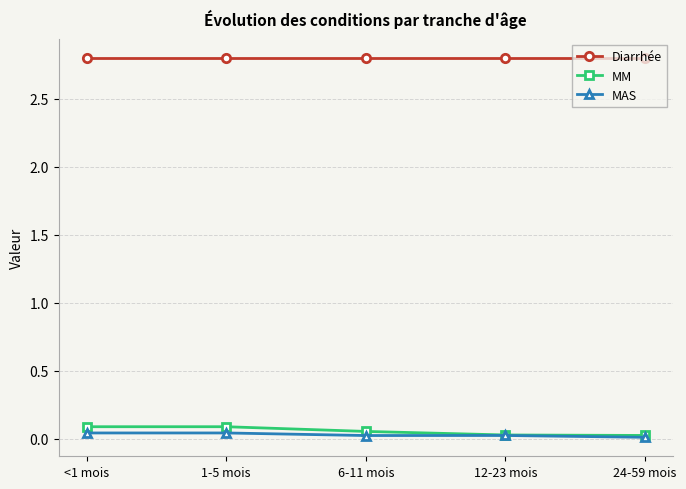

Does the chart have visible grid lines?

Yes